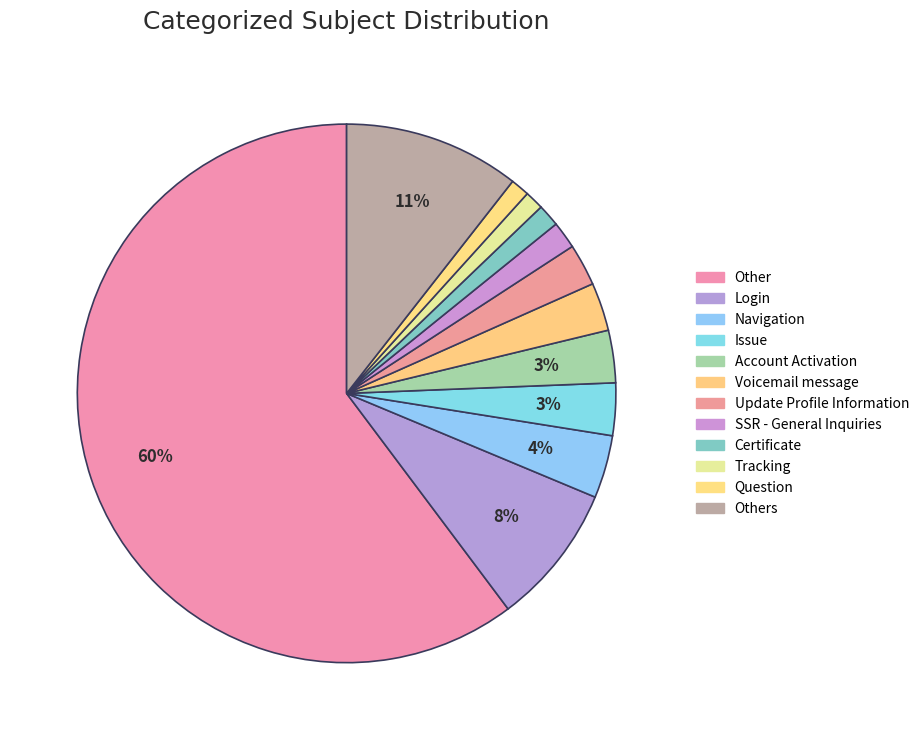

How many segments does this pie chart have?

12